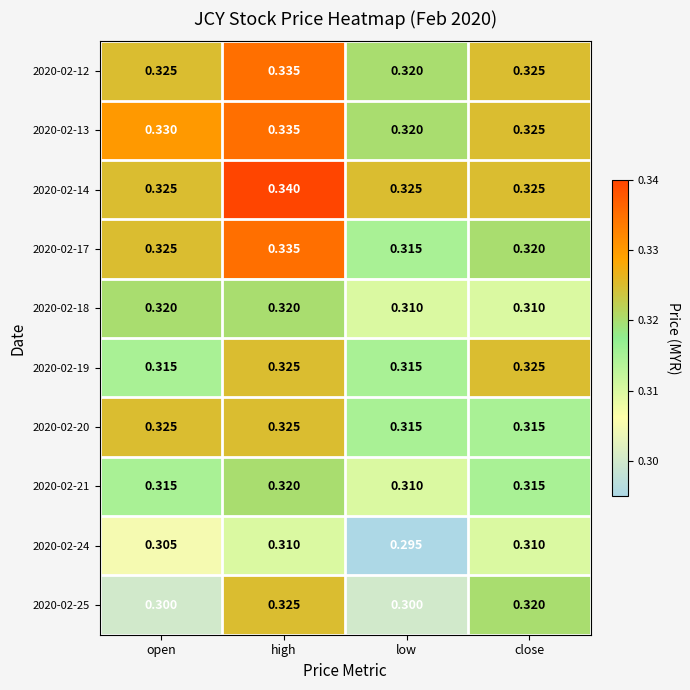

Which series has the largest total across all categories?

2020-02-14